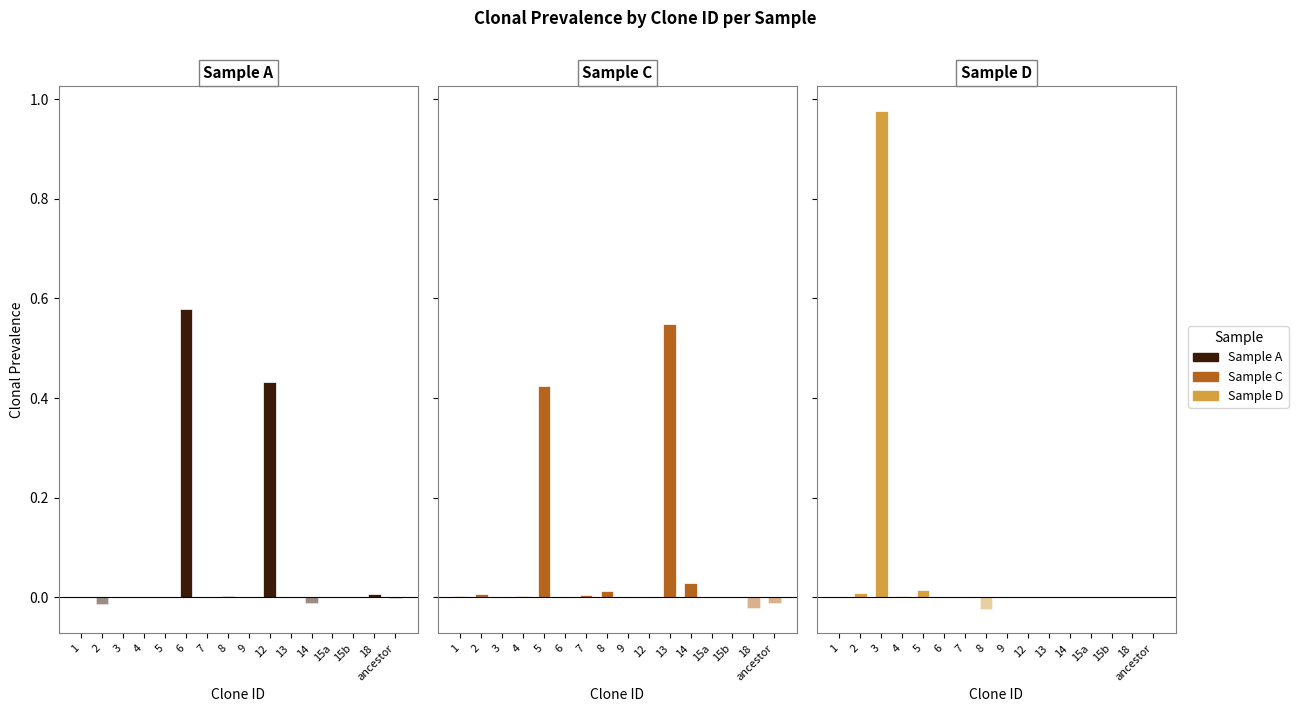

How many values in the C series exceed 0?

11